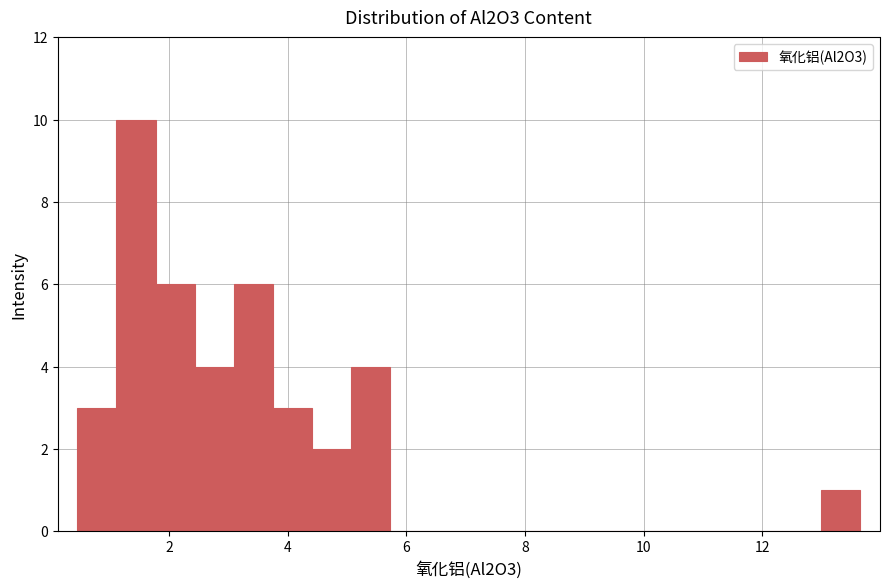

Read against the x-axis, roughly where is the centre of the tallest bar?

1.4